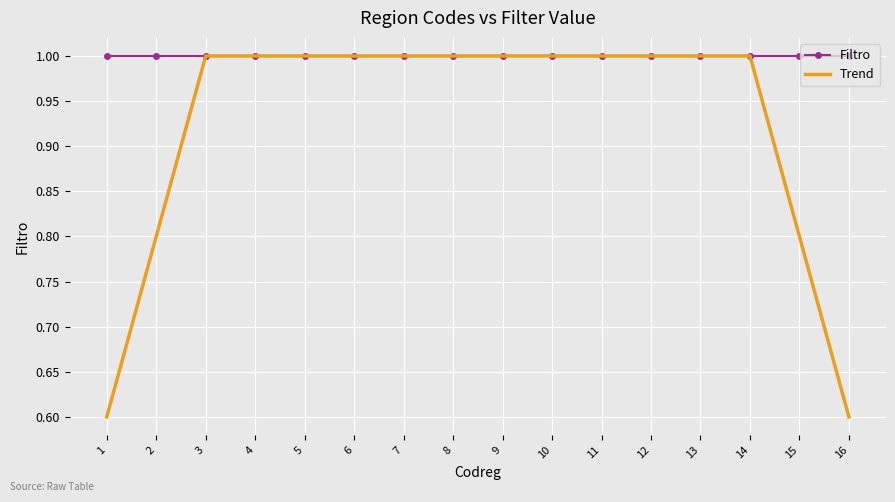

True or false: Trend has a value of 1.0 at 11.

True